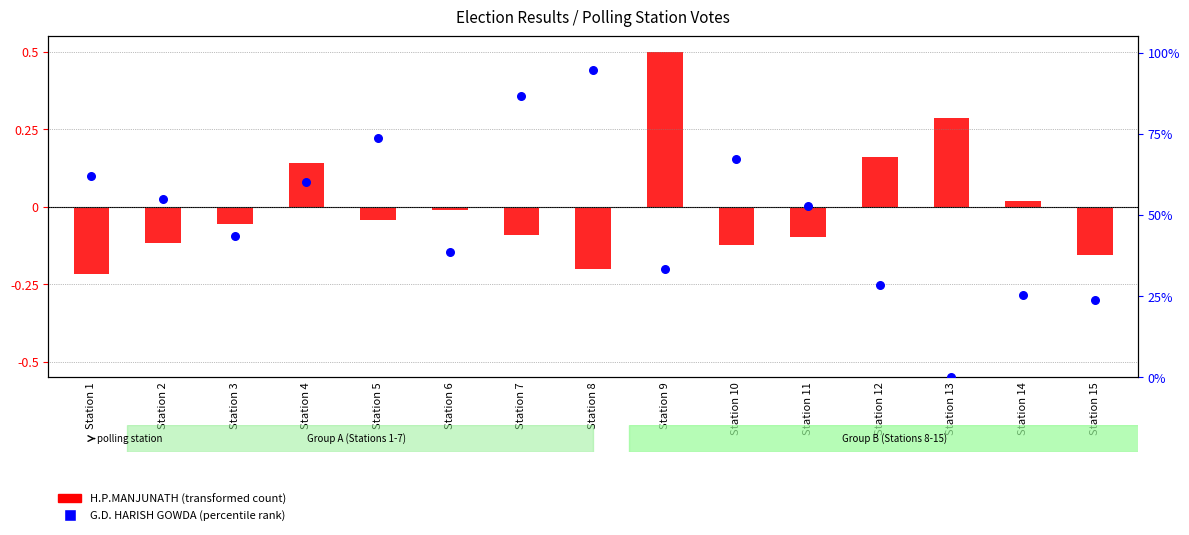

What are all the series names shown in the legend?

H.P.MANJUNATH (transformed count), G.D. HARISH GOWDA (percentile rank)